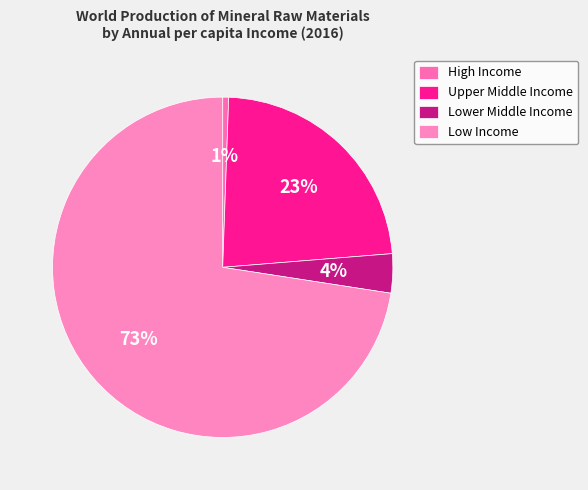

Which slice is the smallest?

High Income